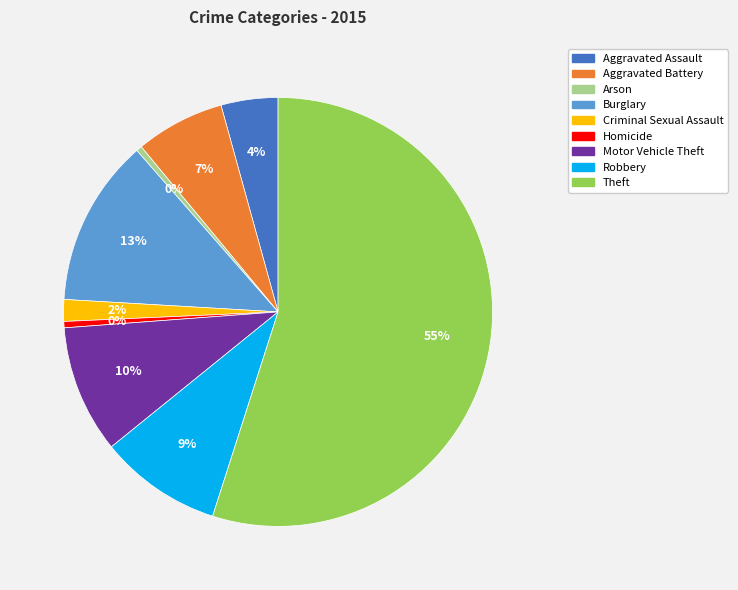

Which has a higher value, Aggravated Battery or Theft?

Theft